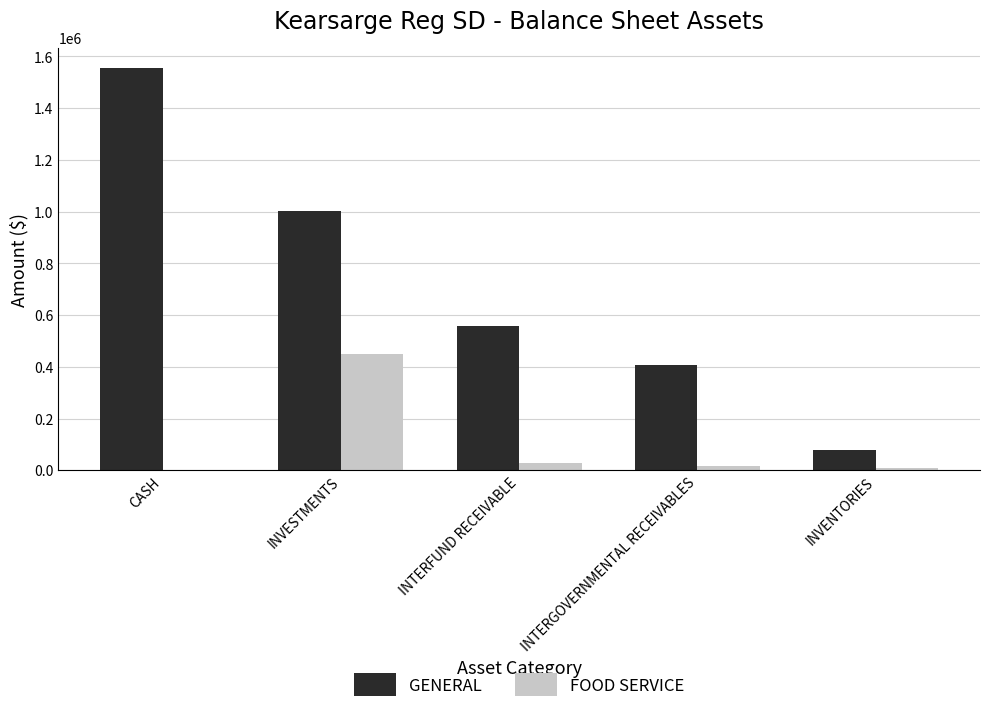

What value does the FOOD SERVICE series have at INTERFUND RECEIVABLE?

26285.6